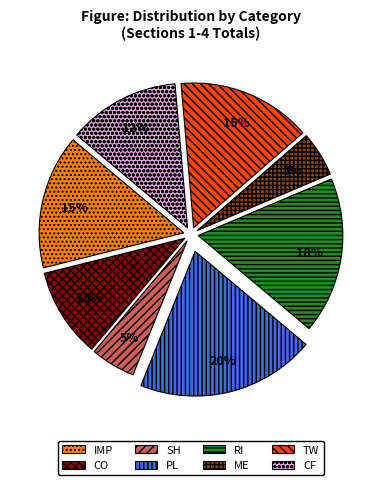

Approximately how many times larger is the value at IMP compared to CO?

1.5